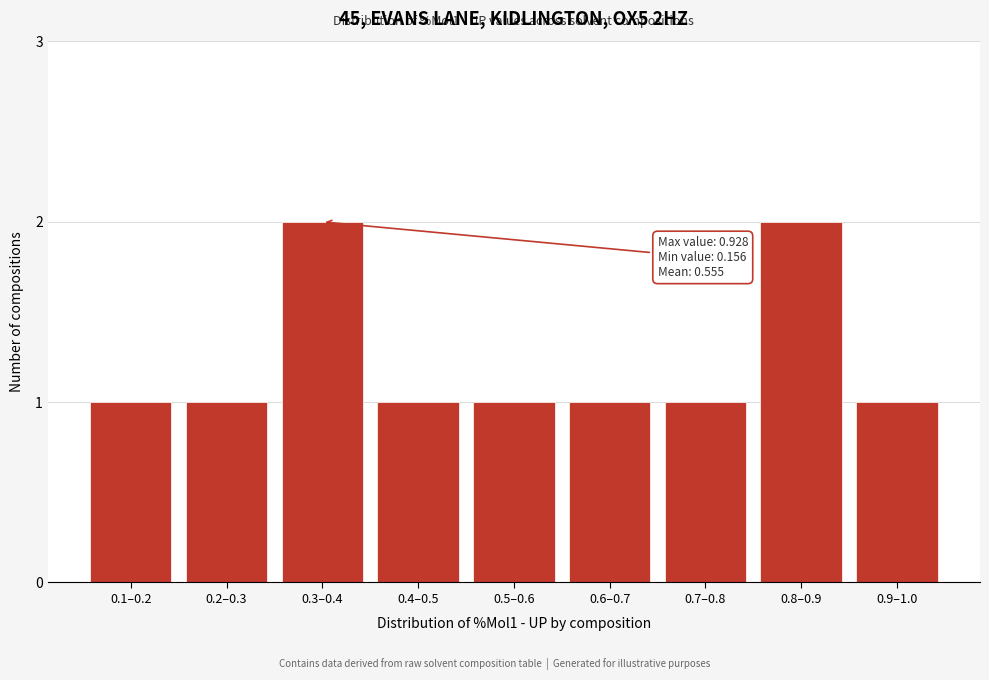

Reading left to right, what are all the values shown in this chart?

0.1–0.2=1	0.2–0.3=1	0.3–0.4=2	0.4–0.5=1	0.5–0.6=1	0.6–0.7=1	0.7–0.8=1	0.8–0.9=2	0.9–1.0=1